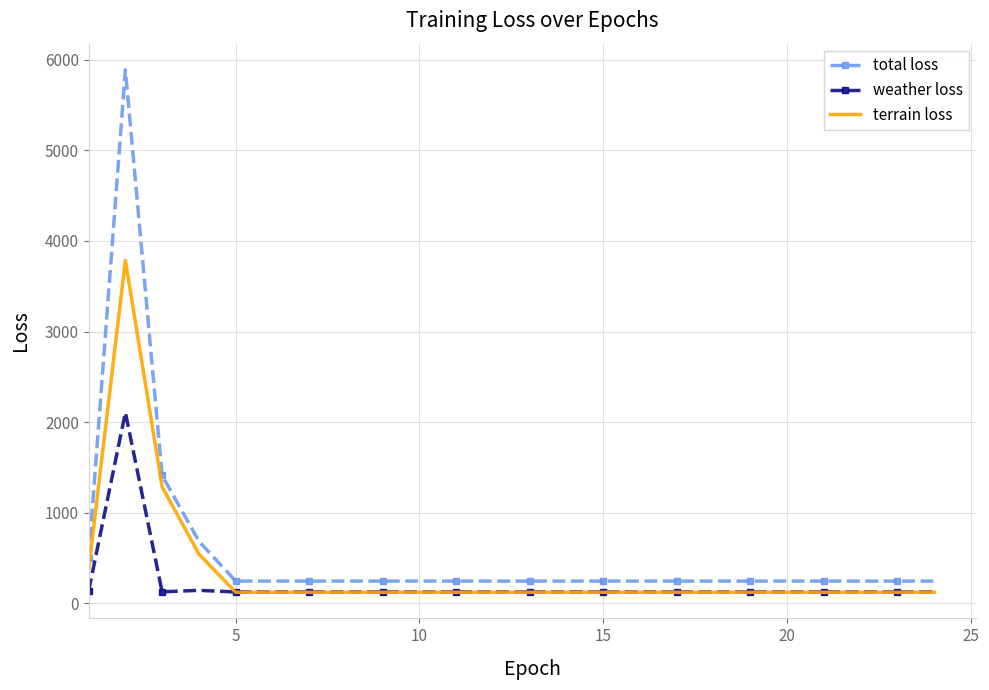

Which series has the widest spread of values?

total loss